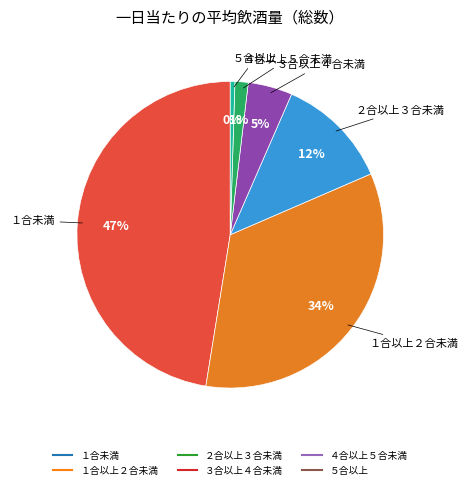

Do １合未満 and ３合以上４合未満 together represent more than half of the pie?

Yes